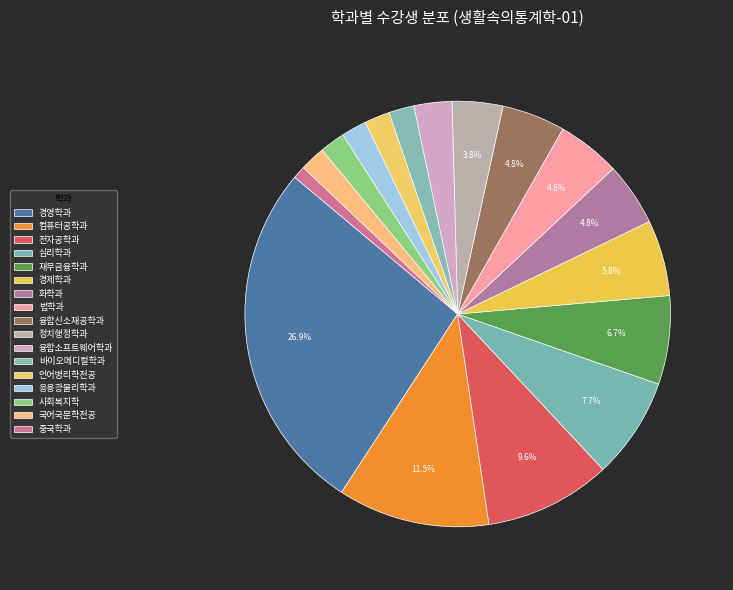

Count the number of slices in the pie.

17